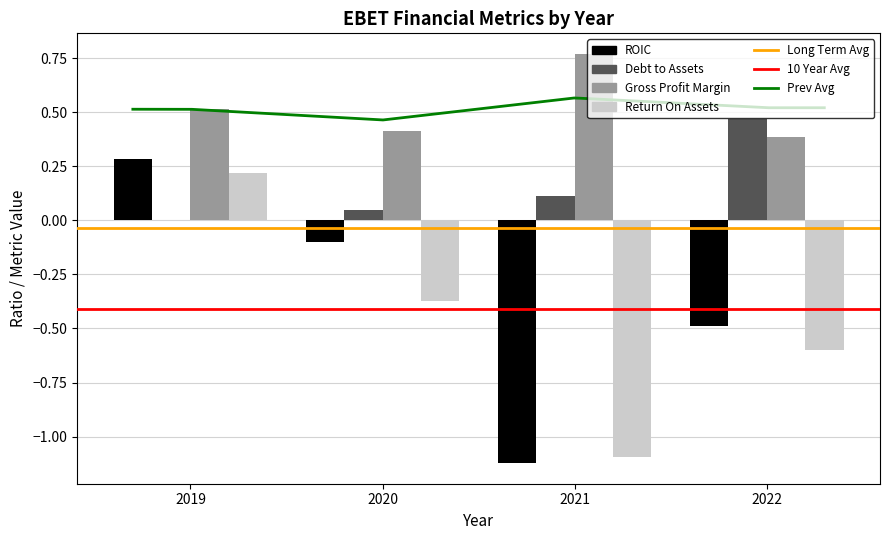

How many groups of bars are there?

4